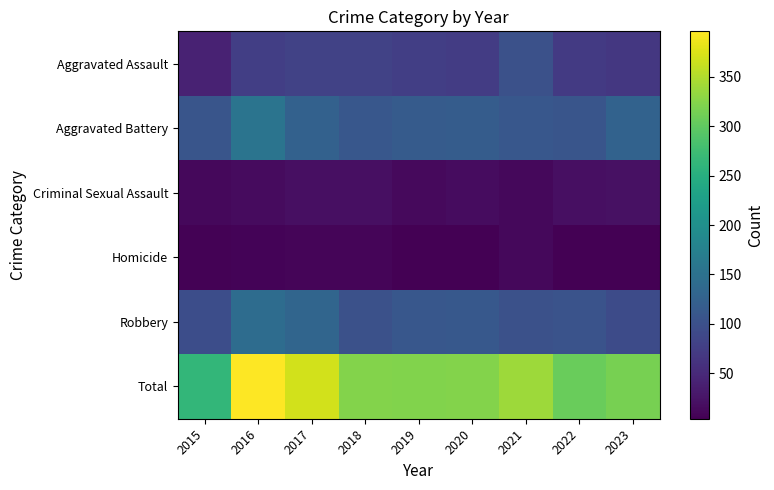

Reading right to left, transcribe all the data shown in this chart.

Aggravated Assault: 2023=67	2022=70	2021=101	2020=73	2019=76	2018=82	2017=81	2016=76	2015=41
Aggravated Battery: 2023=128	2022=107	2021=110	2020=118	2019=117	2018=110	2017=126	2016=155	2015=107
Criminal Sexual Assault: 2023=21	2022=20	2021=13	2020=17	2019=14	2018=20	2017=20	2016=15	2015=13
Homicide: 2023=5	2022=5	2021=13	2020=4	2019=4	2018=10	2017=10	2016=8	2015=6
Robbery: 2023=94	2022=104	2021=101	2020=112	2019=110	2018=101	2017=132	2016=142	2015=96
Total: 2023=315	2022=306	2021=338	2020=324	2019=321	2018=323	2017=369	2016=396	2015=263